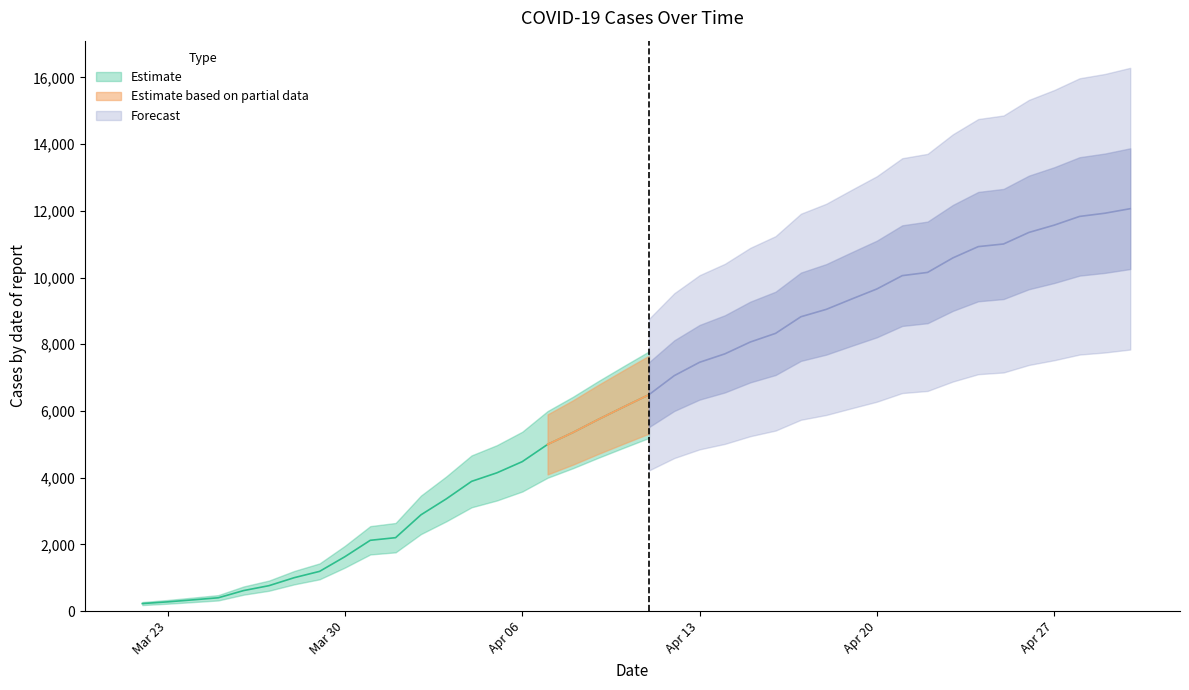

How many distinct data groups are displayed?

3